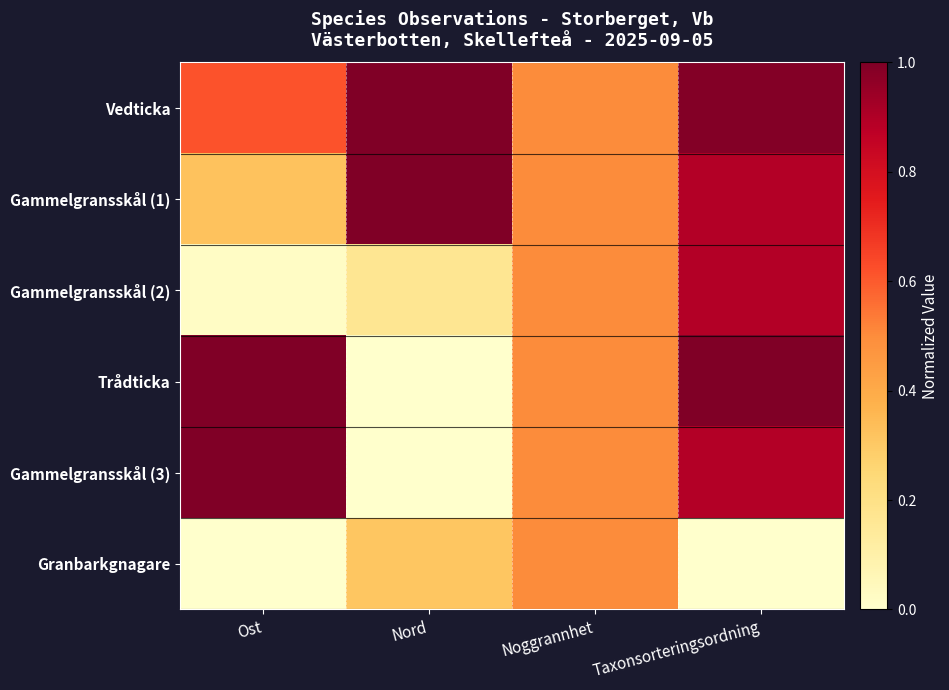

Which series has the largest range (max minus min)?

Trådticka